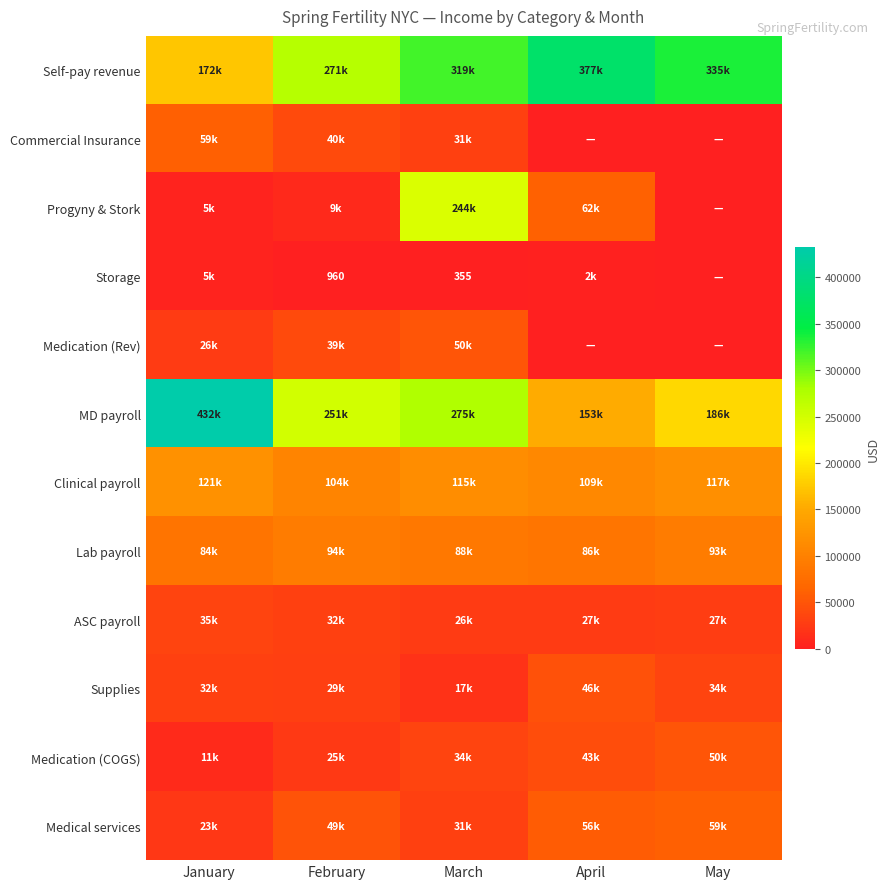

Rank the categories by Medical services value from highest to lowest.

May, April, February, March, January